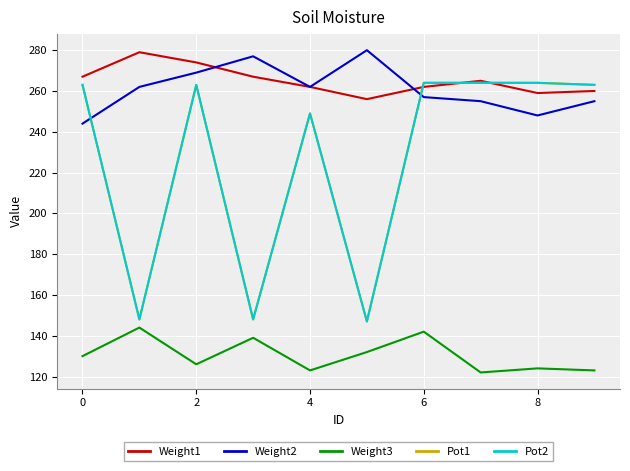

Does the chart display data point markers on the line(s)?

No